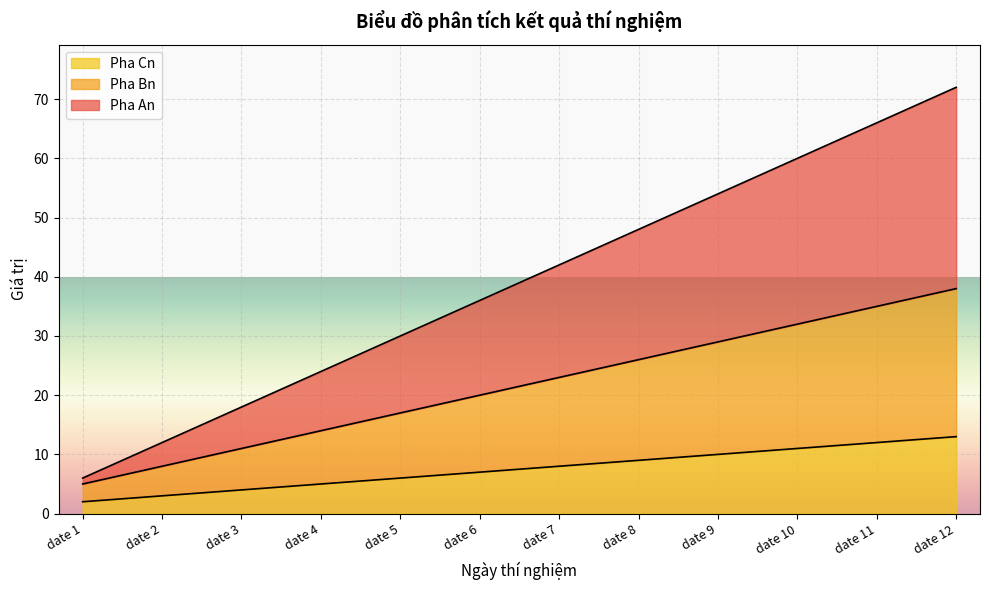

At which category is the sum across all series the highest?

date 12